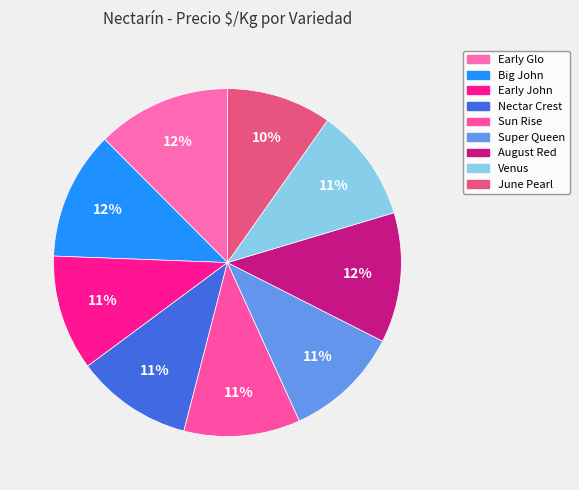

How many slices are in this pie chart?

9